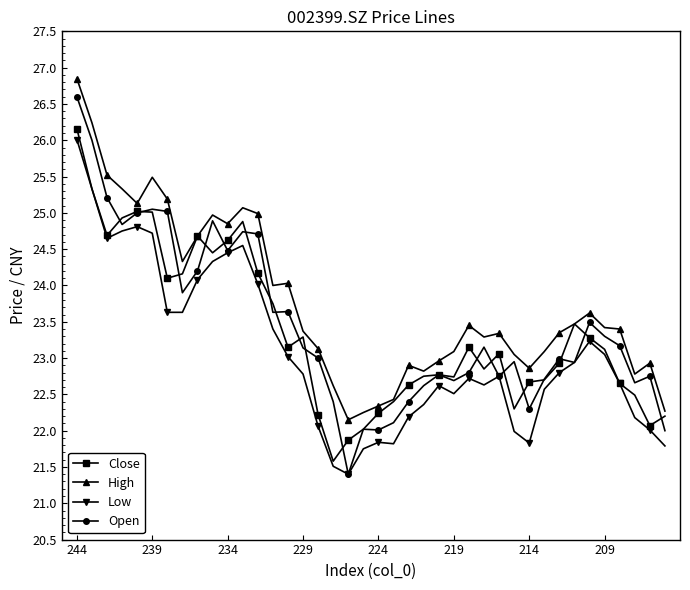

True or false: Low has more than 2 points higher than both neighbors.

True